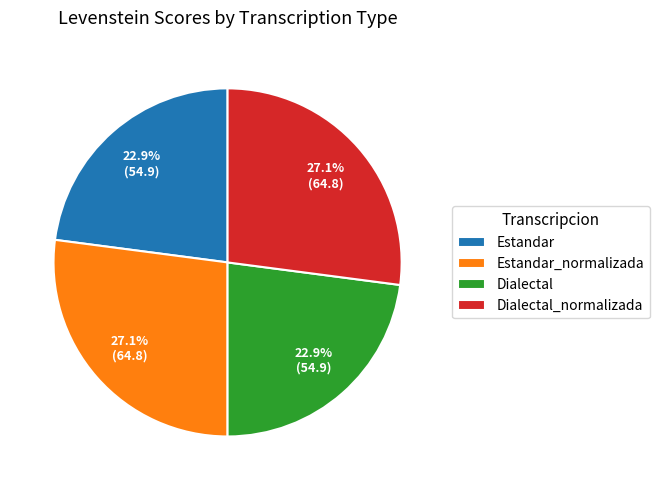

To the nearest percent, what is the average slice percentage?

25%